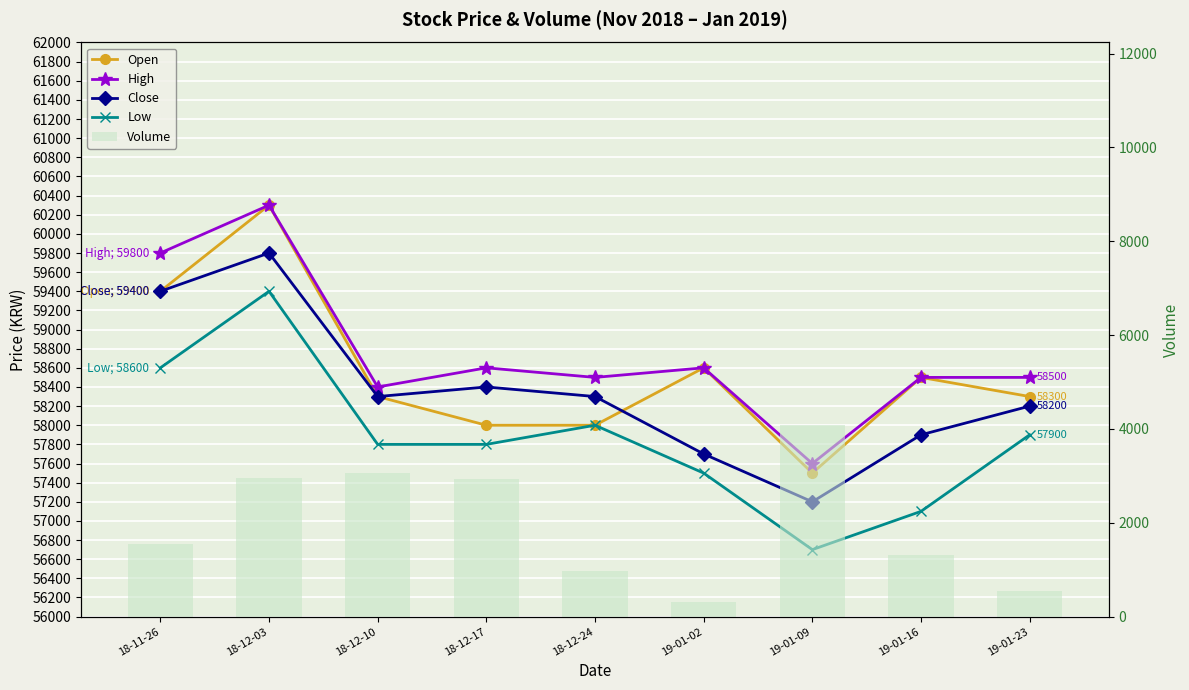

The value of Volume at 18-11-26 is 1541. True or false?

True